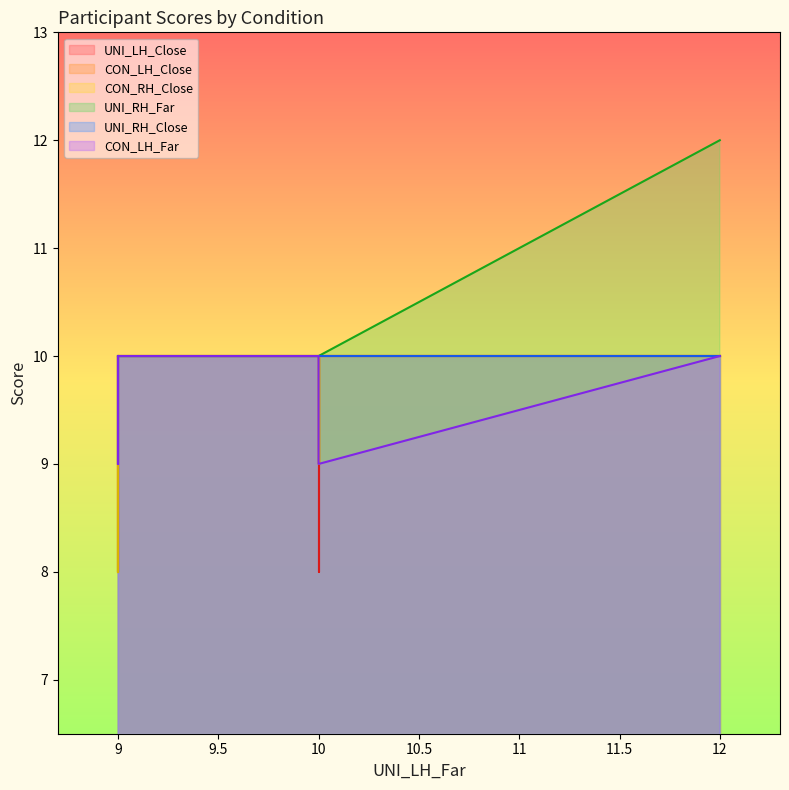

Reading left to right, transcribe all the data shown in this chart.

UNI_LH_Close: EB=10	AW07=10	BT07=10	CT09=10	EH09=8	NH06=8	RN07=10	RS24=10	SMS1=10	UB03=9	VH11=10
CON_LH_Close: EB=8	AW07=10	BT07=9	CT09=10	EH09=10	NH06=10	RN07=10	RS24=10	SMS1=10	UB03=10	VH11=9
CON_RH_Close: EB=8	AW07=10	BT07=9	CT09=10	EH09=10	NH06=10	RN07=10	RS24=10	SMS1=10	UB03=10	VH11=9
UNI_RH_Far: EB=10	AW07=10	BT07=10	CT09=12	EH09=10	NH06=10	RN07=10	RS24=10	SMS1=10	UB03=10	VH11=10
UNI_RH_Close: EB=10	AW07=10	BT07=10	CT09=10	EH09=10	NH06=10	RN07=10	RS24=10	SMS1=10	UB03=9	VH11=10
CON_LH_Far: EB=9	AW07=10	BT07=10	CT09=10	EH09=10	NH06=10	RN07=10	RS24=9	SMS1=10	UB03=10	VH11=10